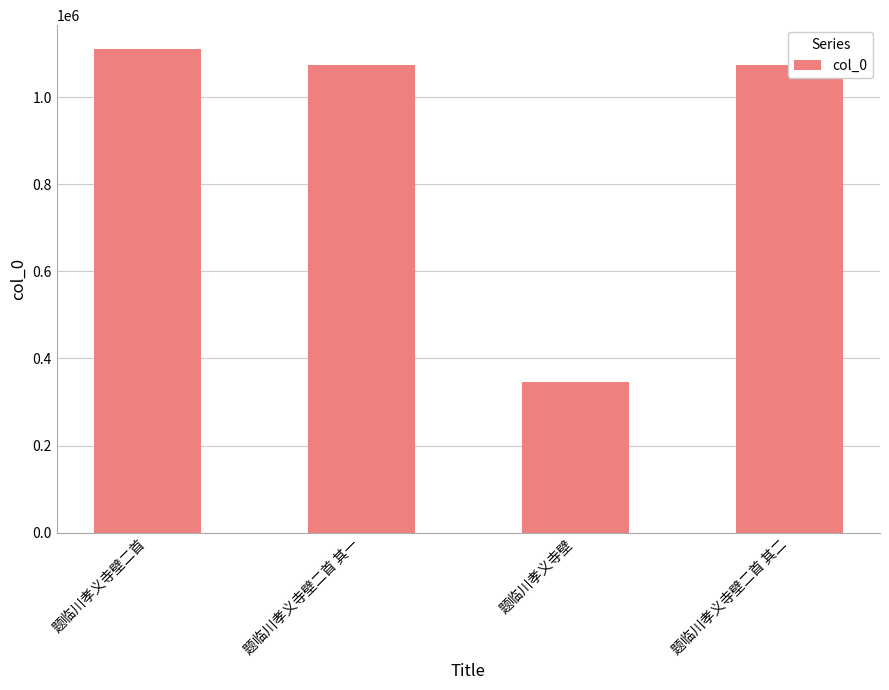

Read the value at 题临川孝义寺壁二首 其二.

1073413